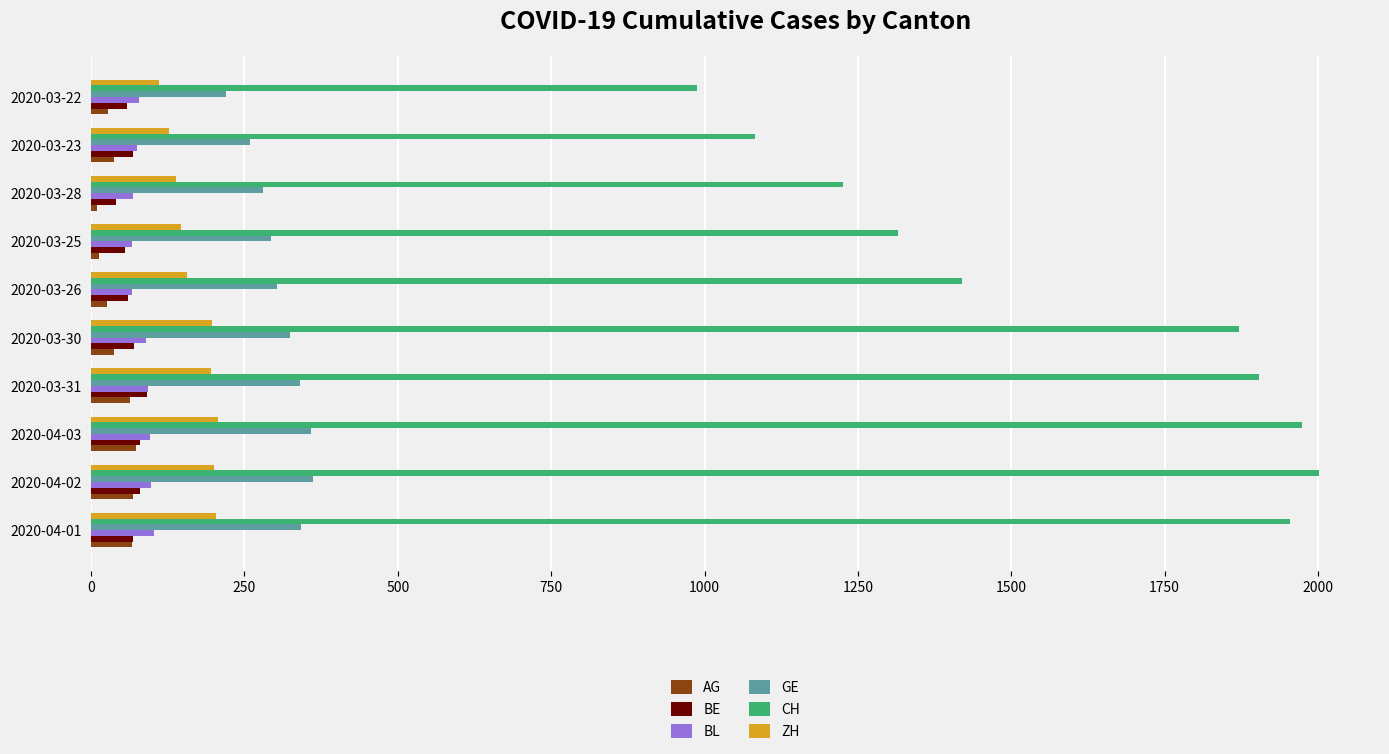

Which series has the largest range (max minus min)?

CH